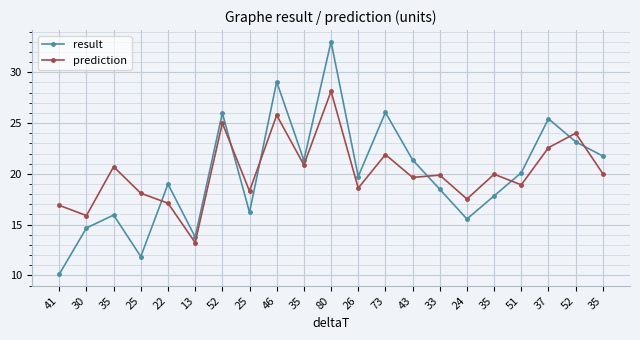

The value of prediction at 46 is 8.0. True or false?

False